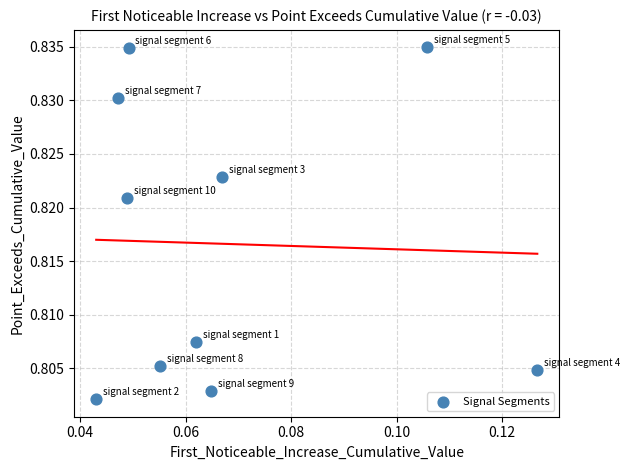

How many points are shown in the scatter plot?

10